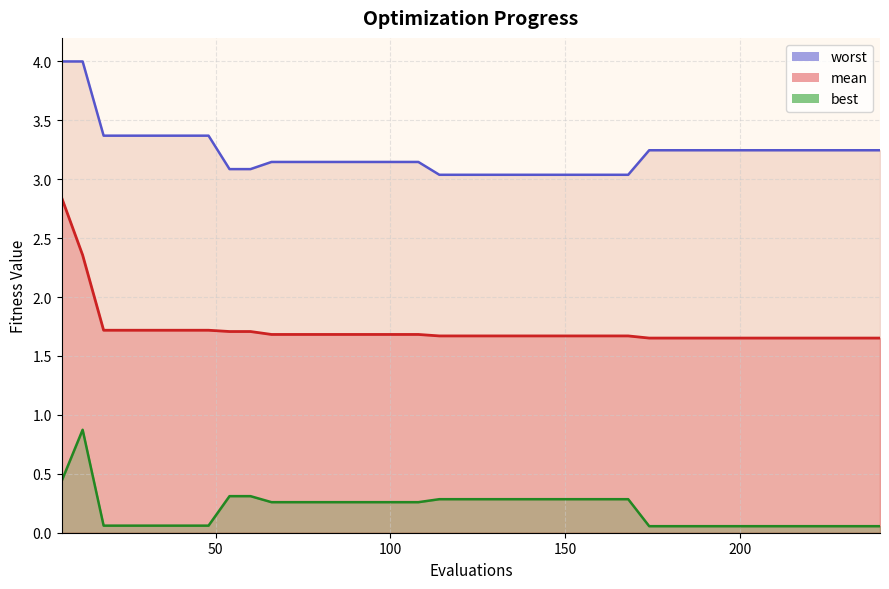

At how many categories does at least one series exceed 2?

40